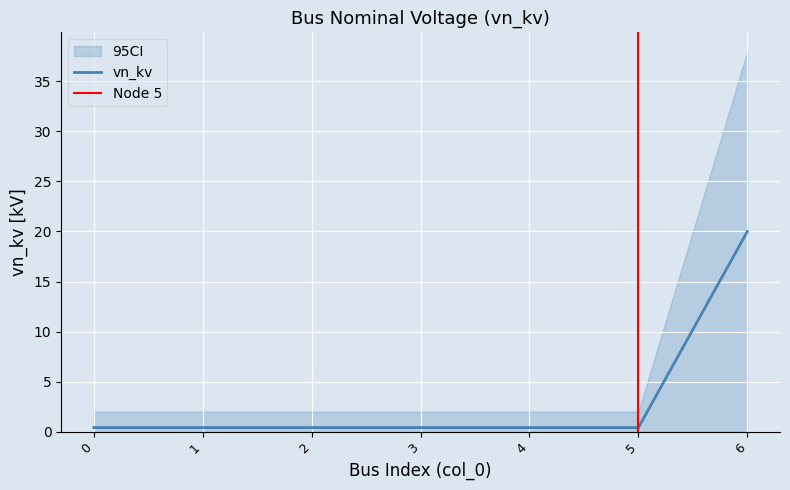

What is the difference between the maximum and minimum values?

19.6